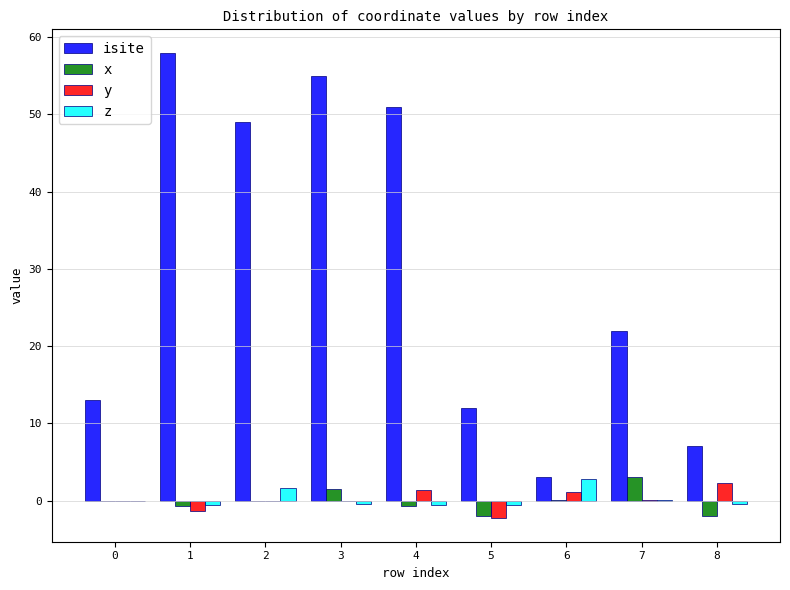

What is the maximum value shown in the chart?

58.0